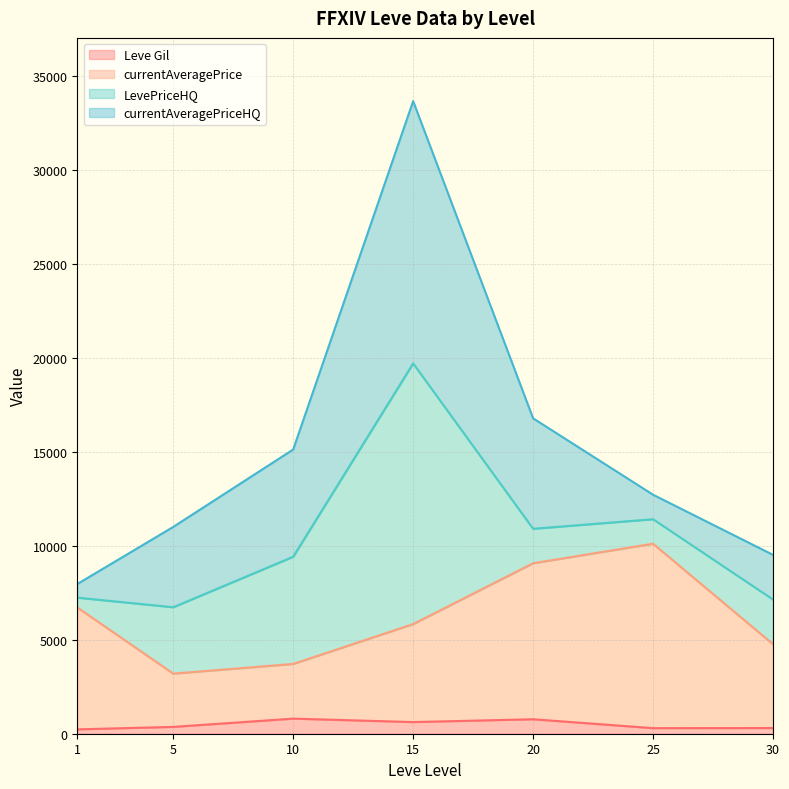

At which category does the chart reach its minimum across all series?

1